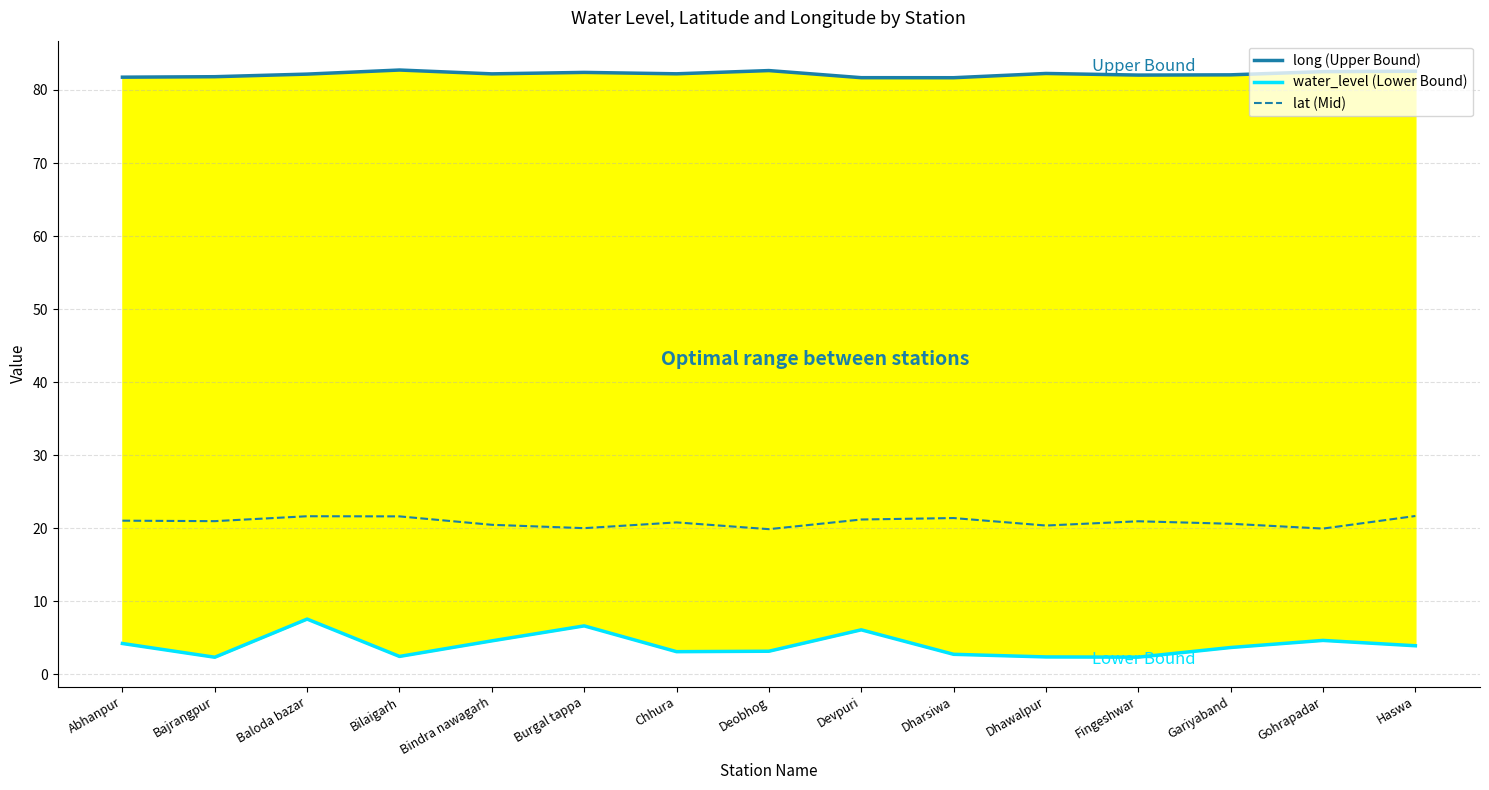

In long (Upper Bound), how many points are lower than both neighbors (excluding endpoints)?

4